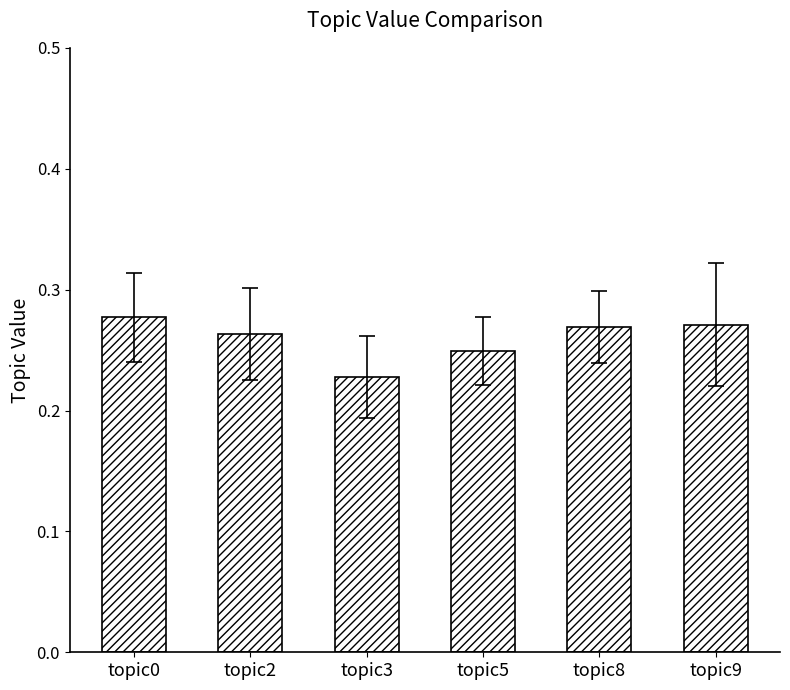

What is the sum of the values at topic9 and topic8?

0.5